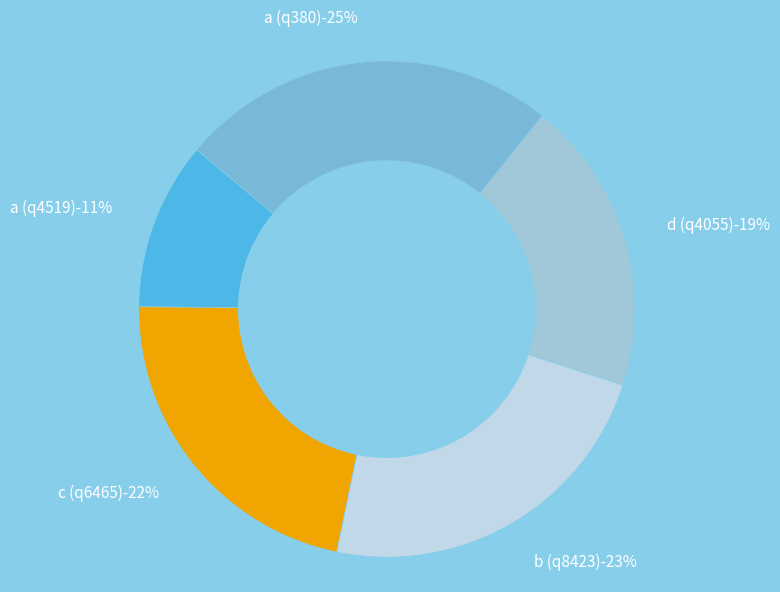

Is there a majority slice in this chart?

No